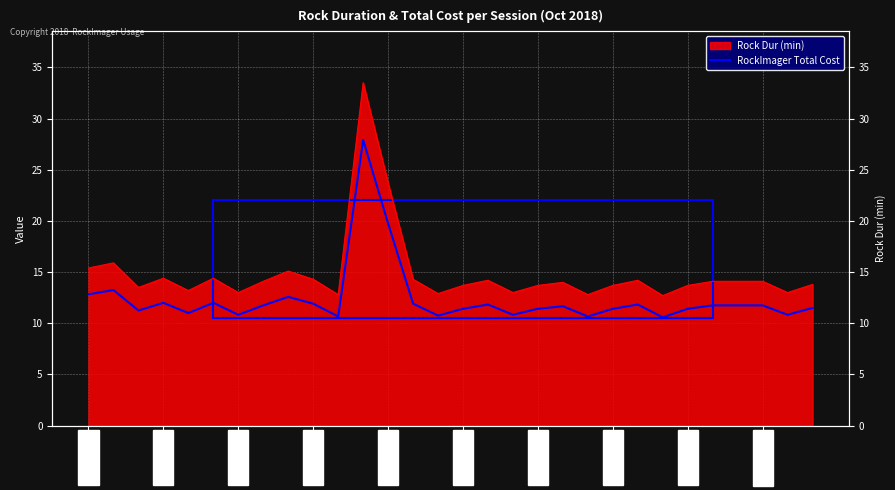

Where is the first local maximum?

10/17 09:41